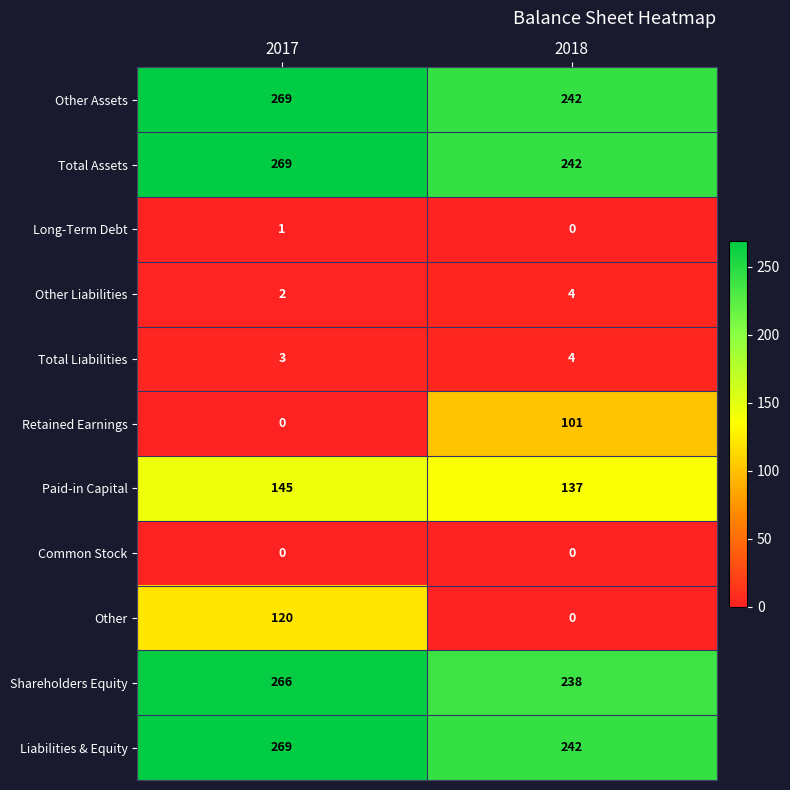

What is the sum of all Other Assets values?

511